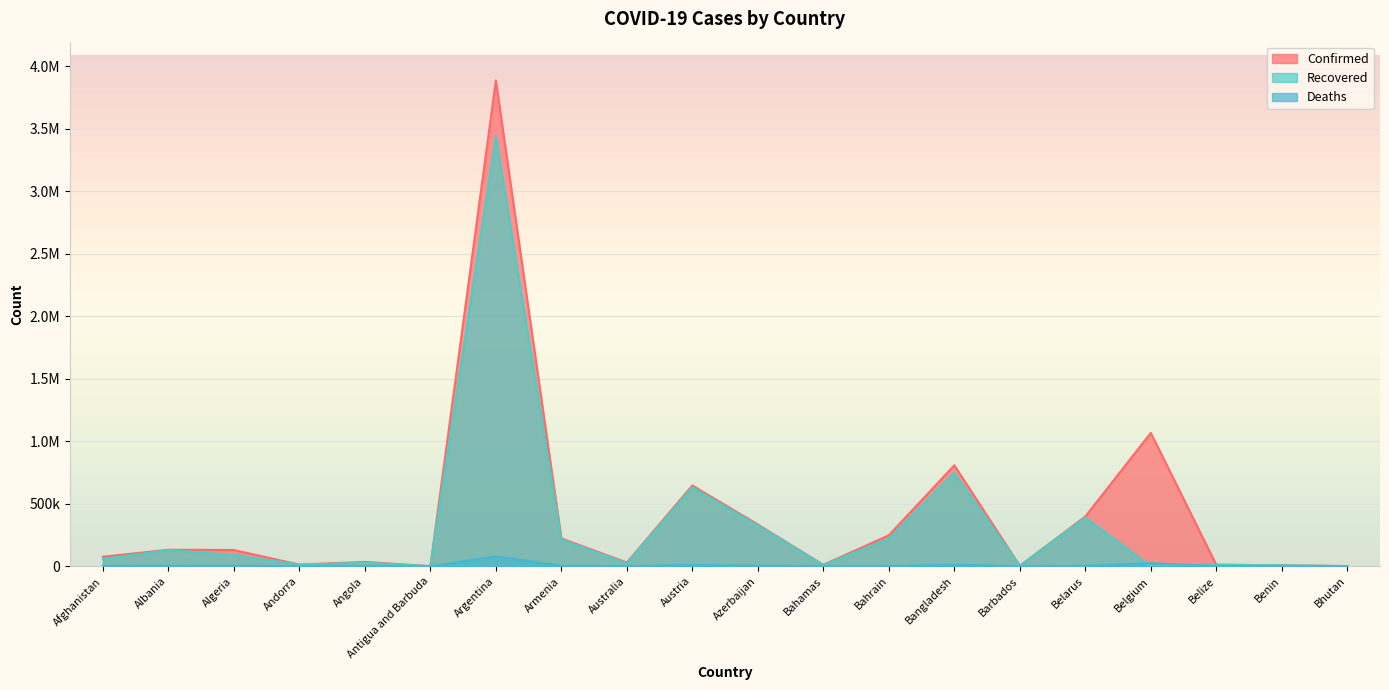

What is the difference between the highest and lowest values at Azerbaijan?

329606